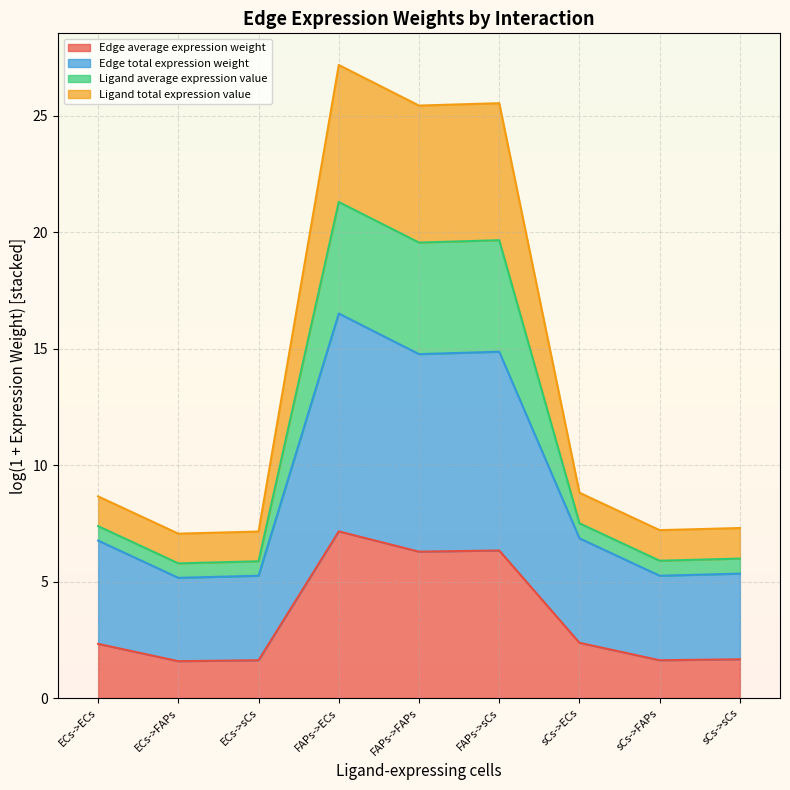

Between ECs->sCs and sCs->ECs, which is larger?

sCs->ECs